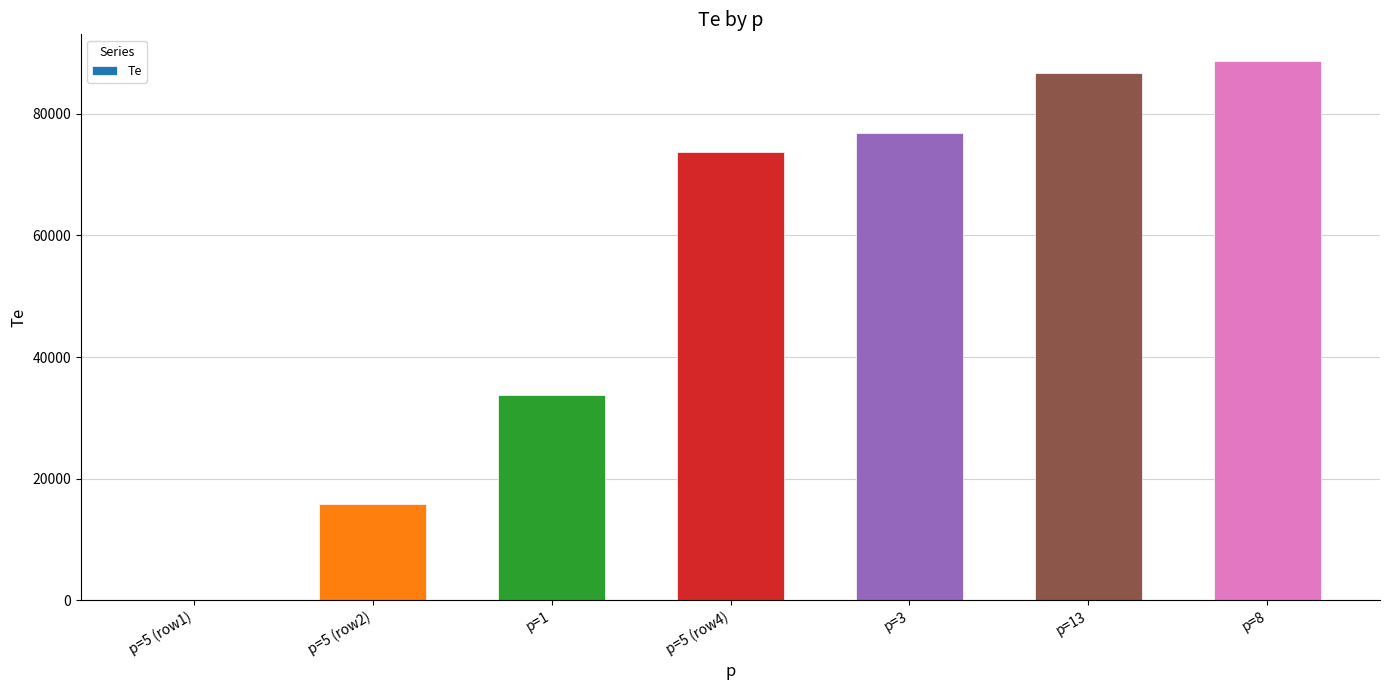

Is it true that the value at p=5 (row4) is 31244.7?

False